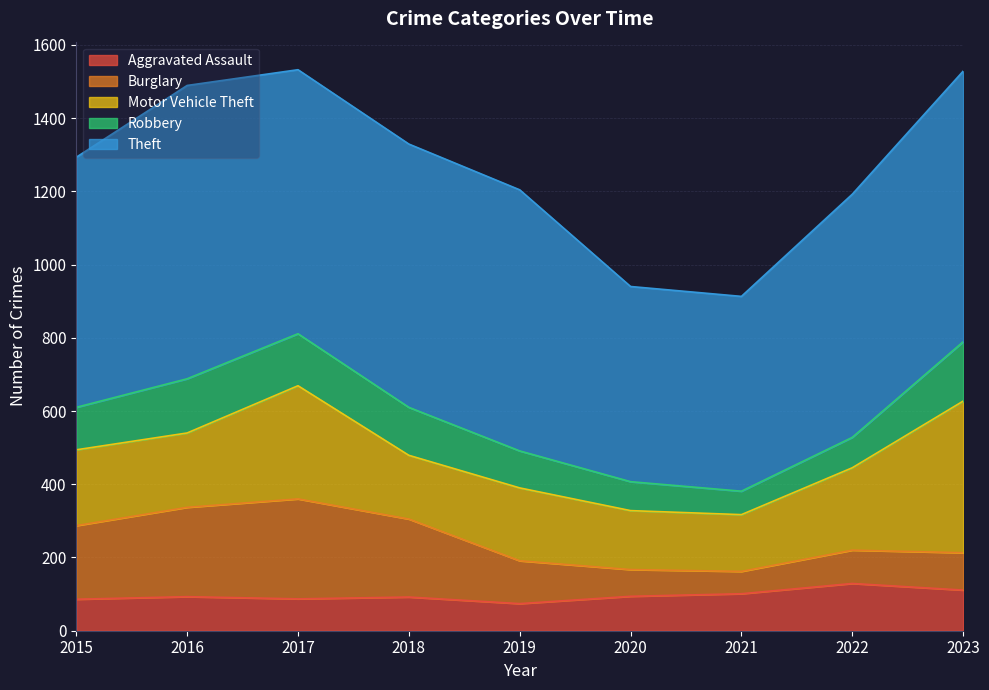

What is the sum of the Aggravated Assault values at 2017 and 2018?

179